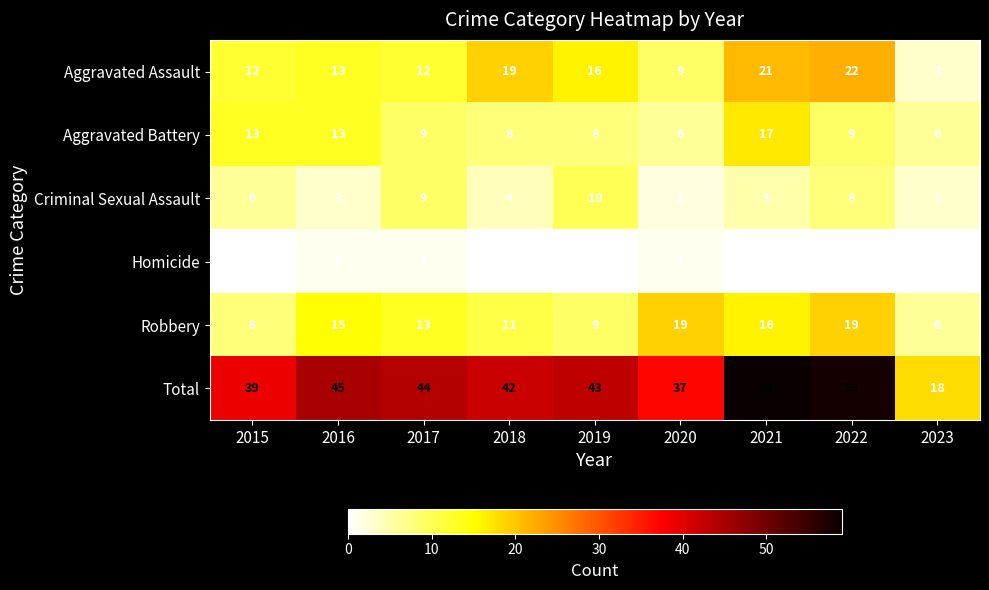

List the series in order of their peak value, lowest first.

Homicide, Criminal Sexual Assault, Aggravated Battery, Robbery, Aggravated Assault, Total